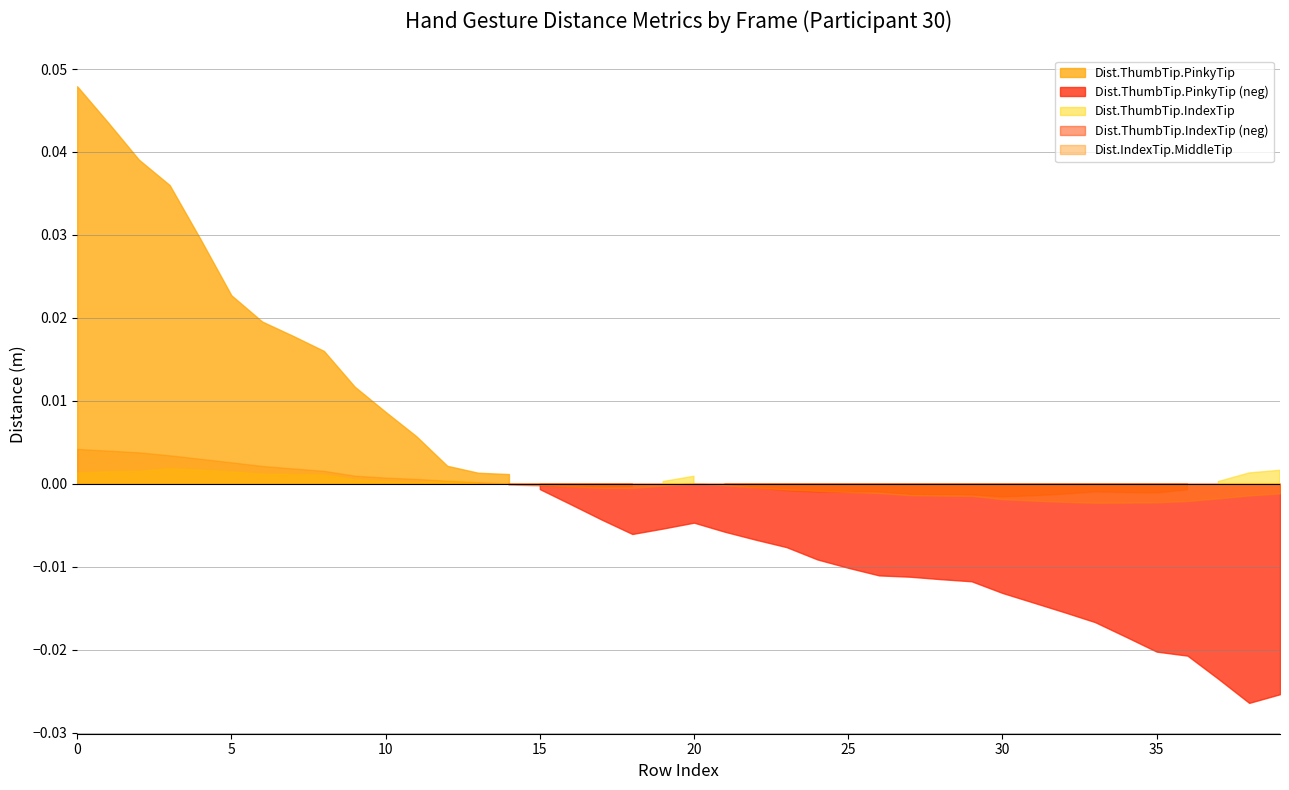

True or false: Dist.ThumbTip.IndexTip and Dist.ThumbTip.PinkyTip intersect in this chart.

False